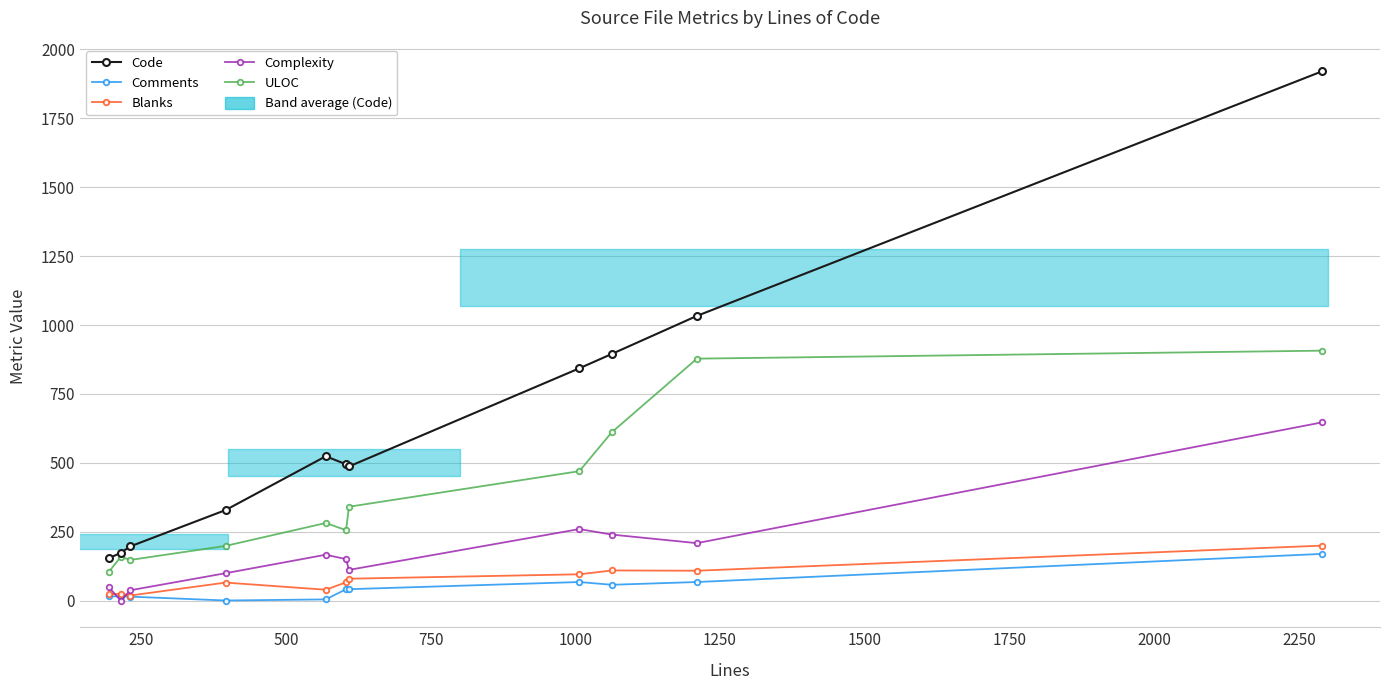

How many interior local peaks does the ULOC series have?

2